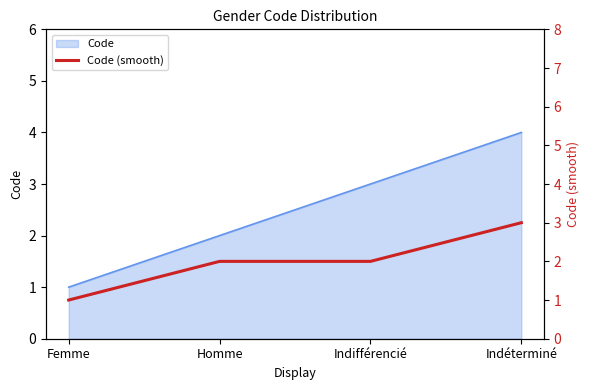

At which category does the chart reach its peak across all series?

Indéterminé